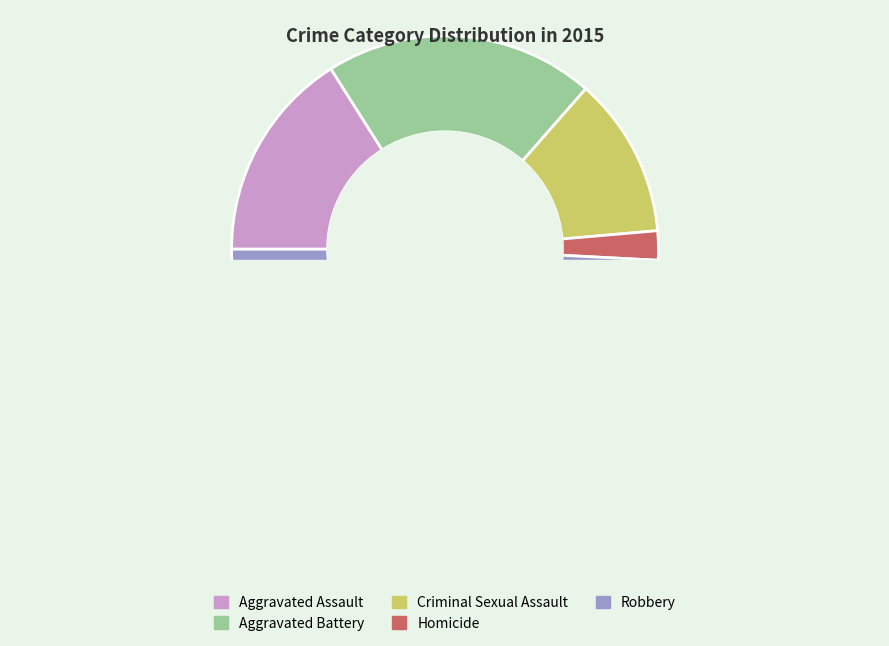

Count the number of slices in the pie.

5